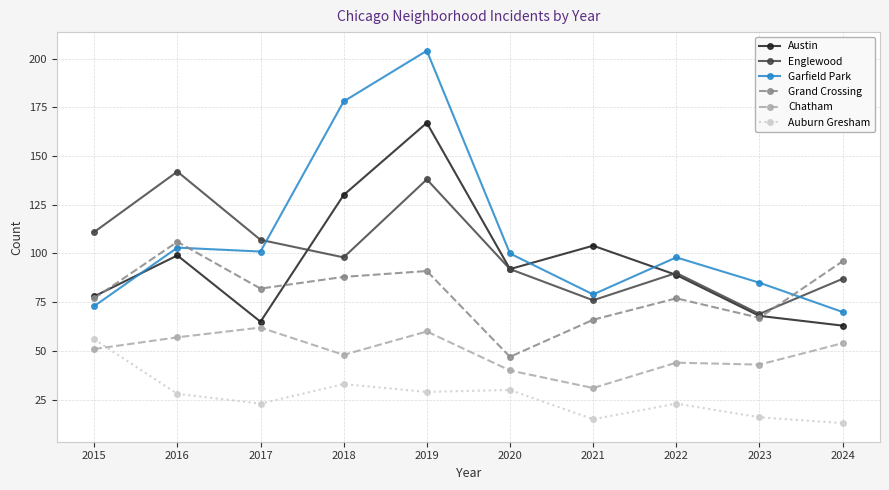

True or false: Chatham has a value of 96 at 2019.

False